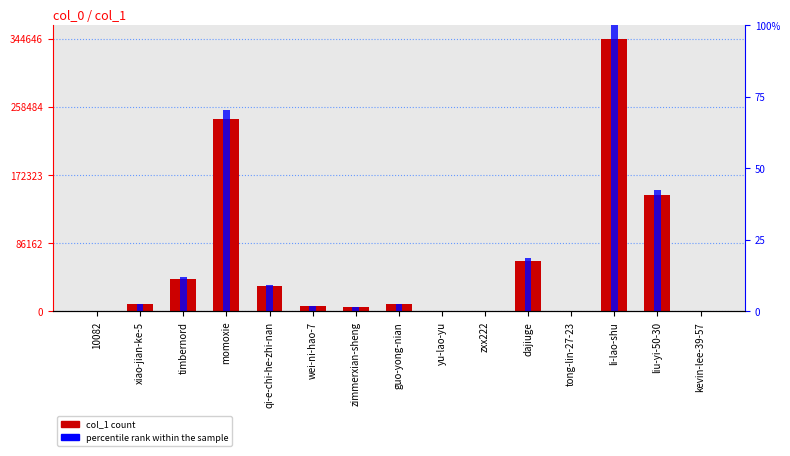

The percentile rank within the sample series shows 0.0 at zxx222. True or false?

True